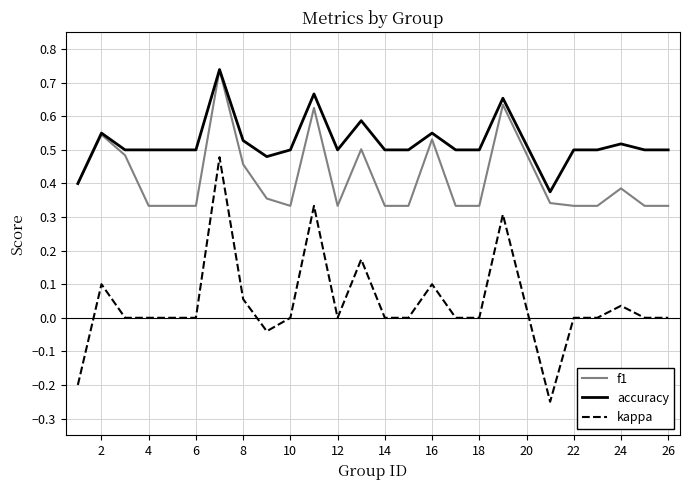

What is the sum of all f1 values?

10.3